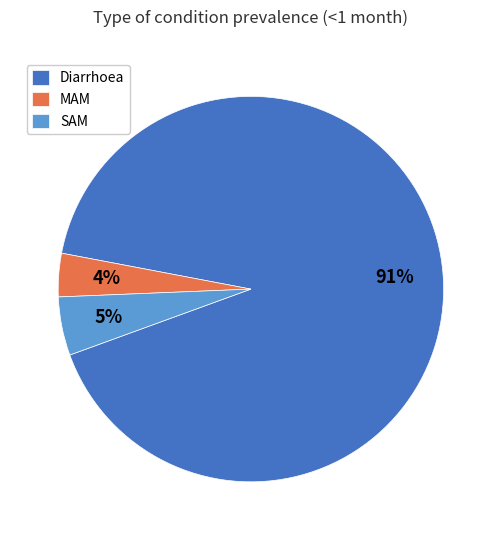

Which category has the smallest portion of the pie?

MAM